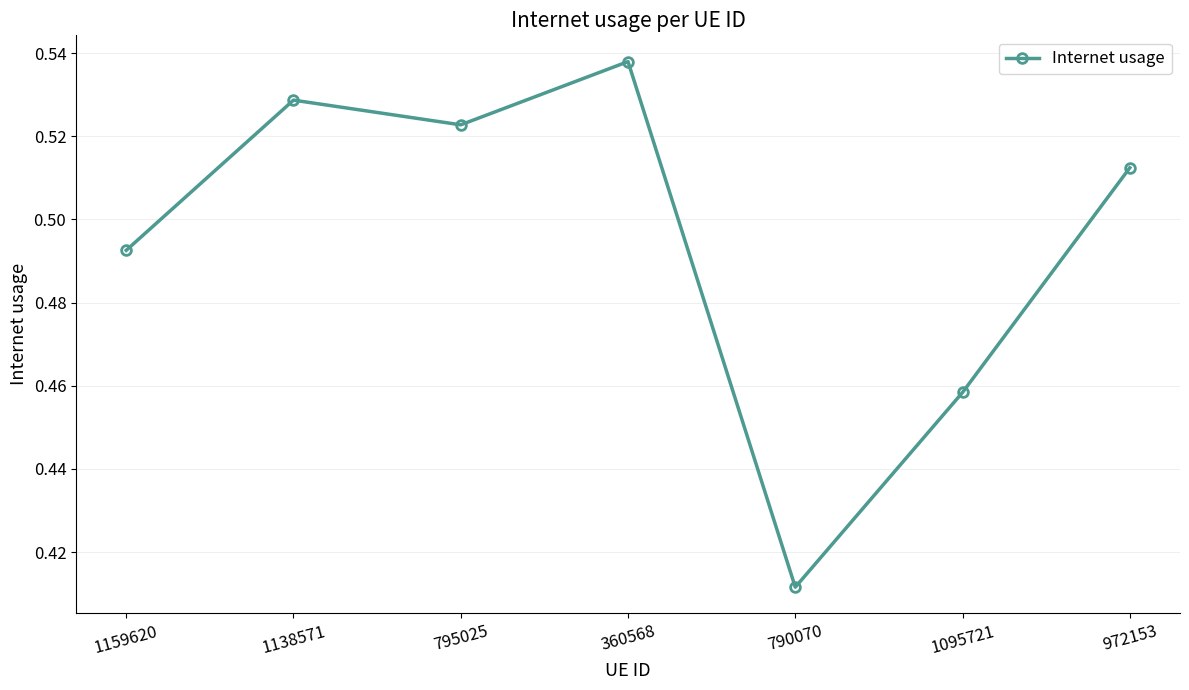

What is the difference between the second highest and minimum values?

0.1